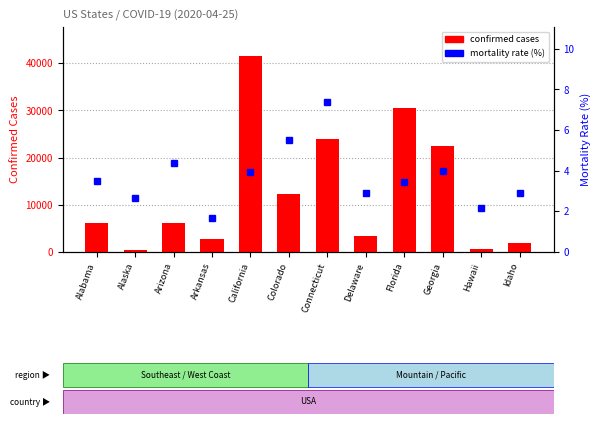

Is it true that confirmed cases equals 34043.0 at Connecticut?

False